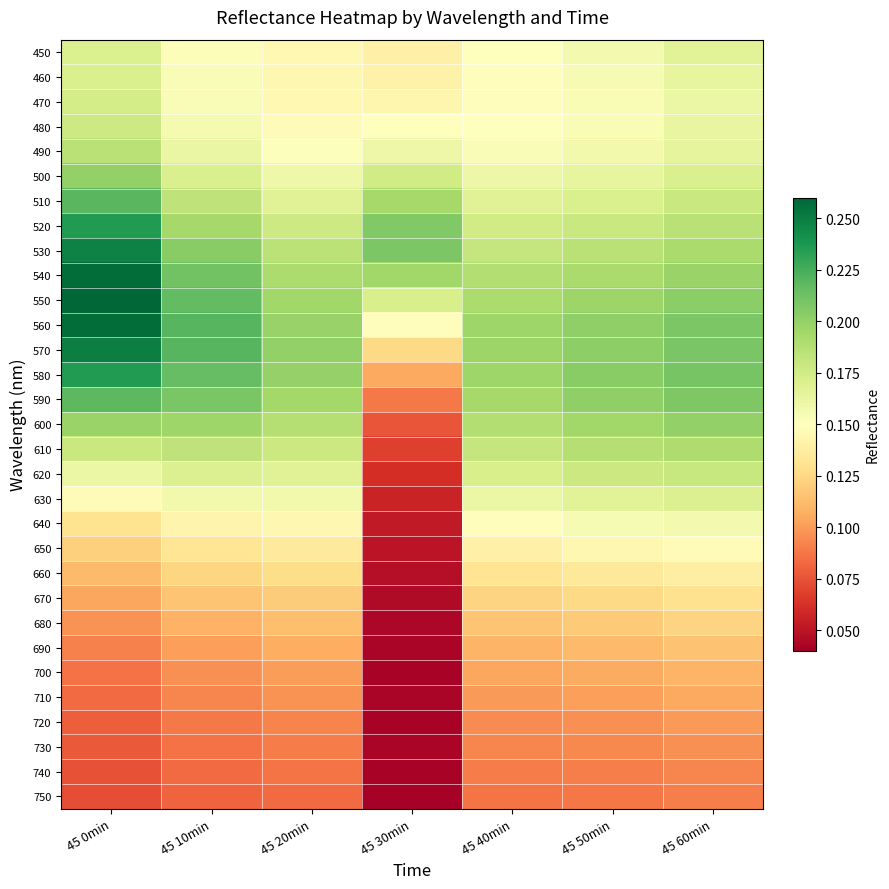

What is the total value across all series at 45 40min?

4.6